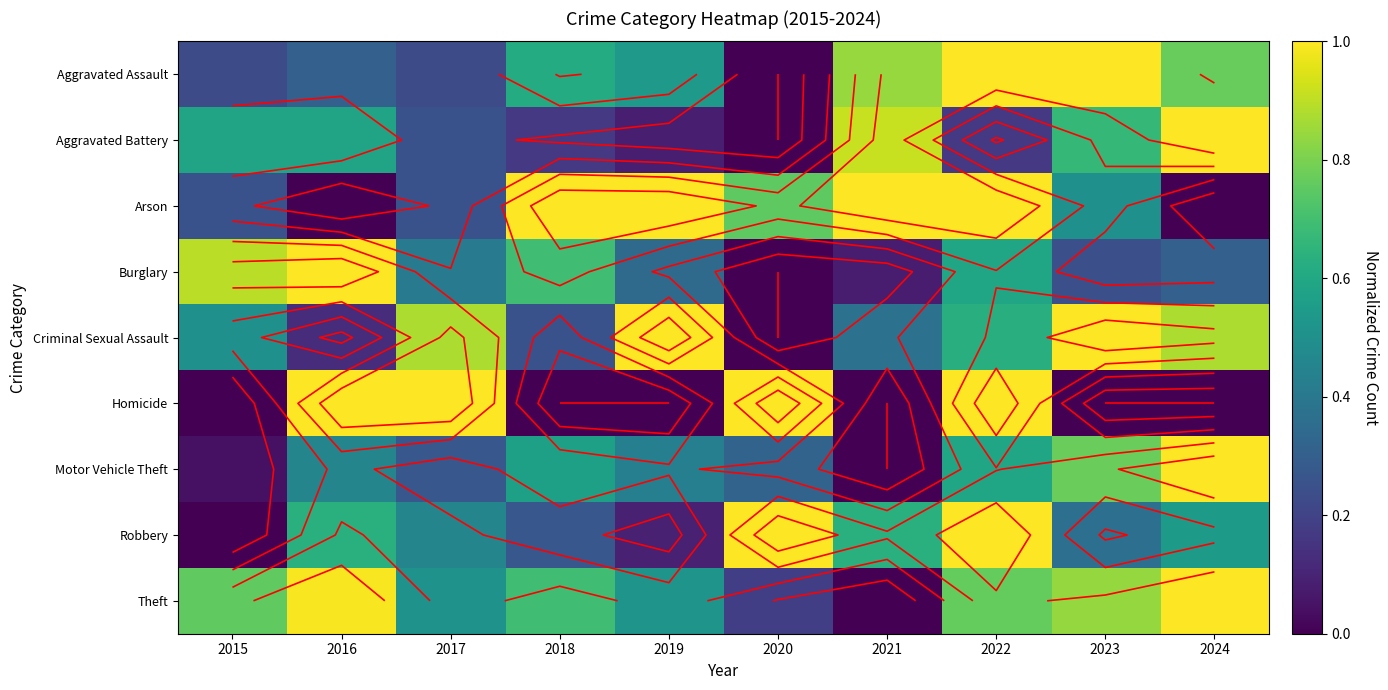

Which series has the largest total across all categories?

Theft